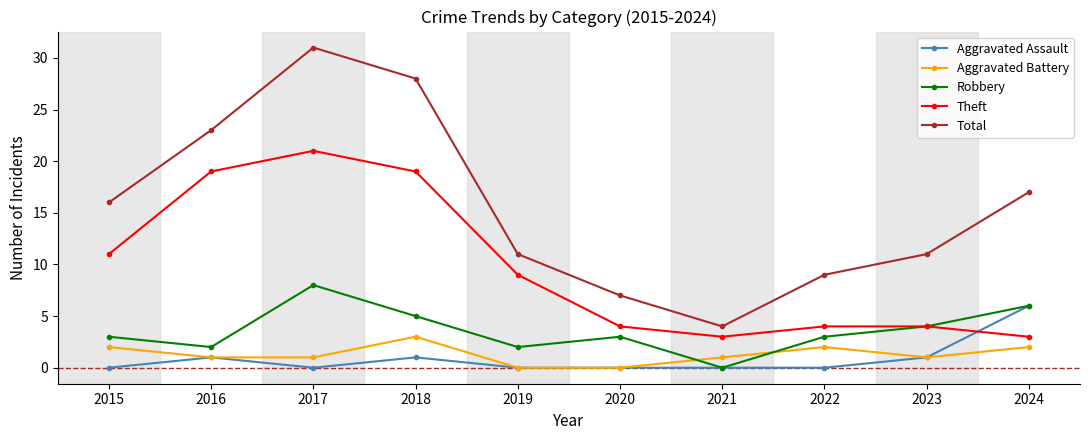

Does the chart display data point markers on the line(s)?

Yes